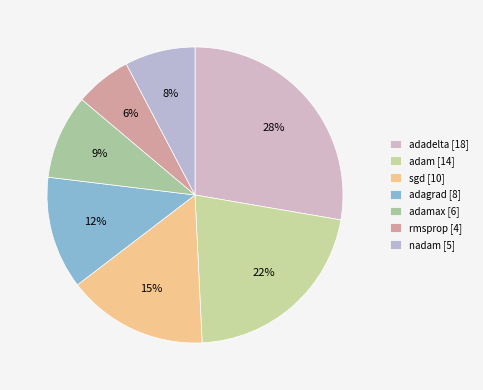

Which slice is the largest?

adadelta [18]